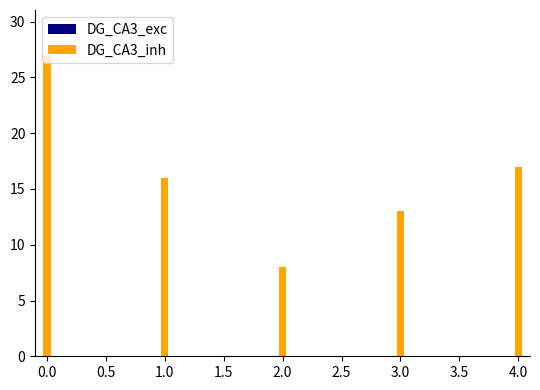

The value of DG_CA3_inh at 4.0 is 7. True or false?

False